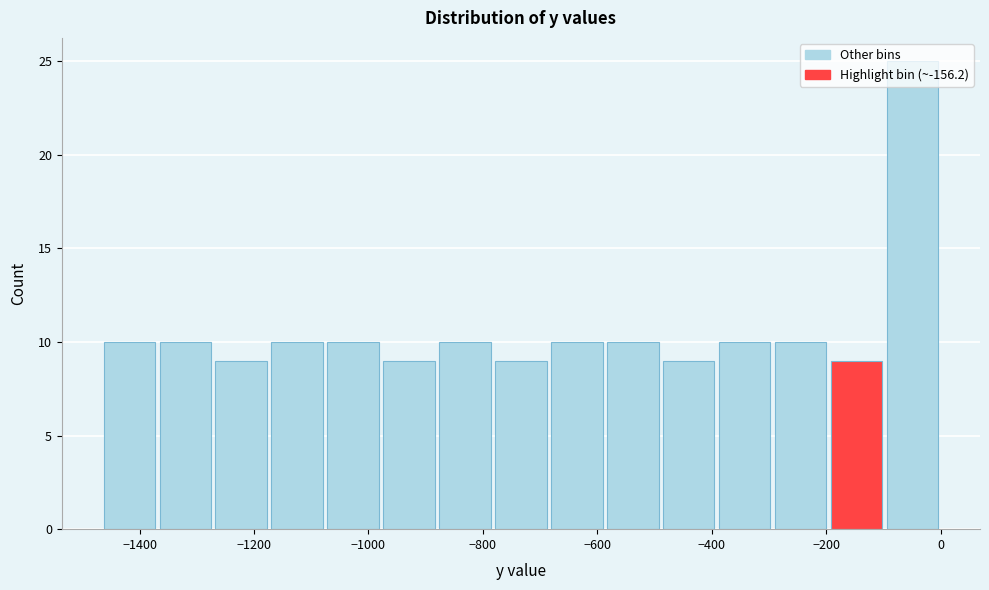

Over which range of the x-axis is the bar tallest?

-100 to 0